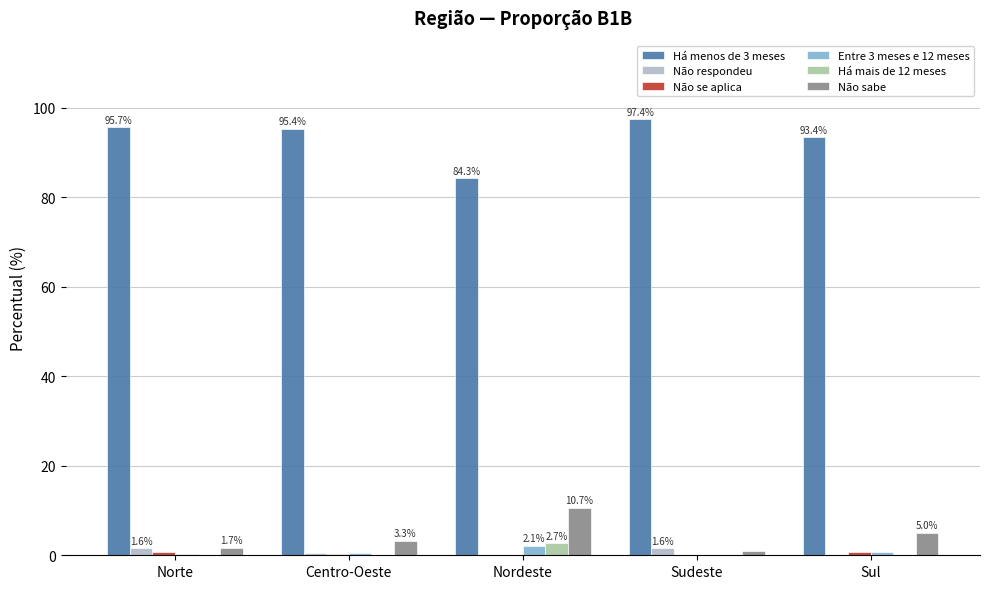

Are the bars horizontal?

No